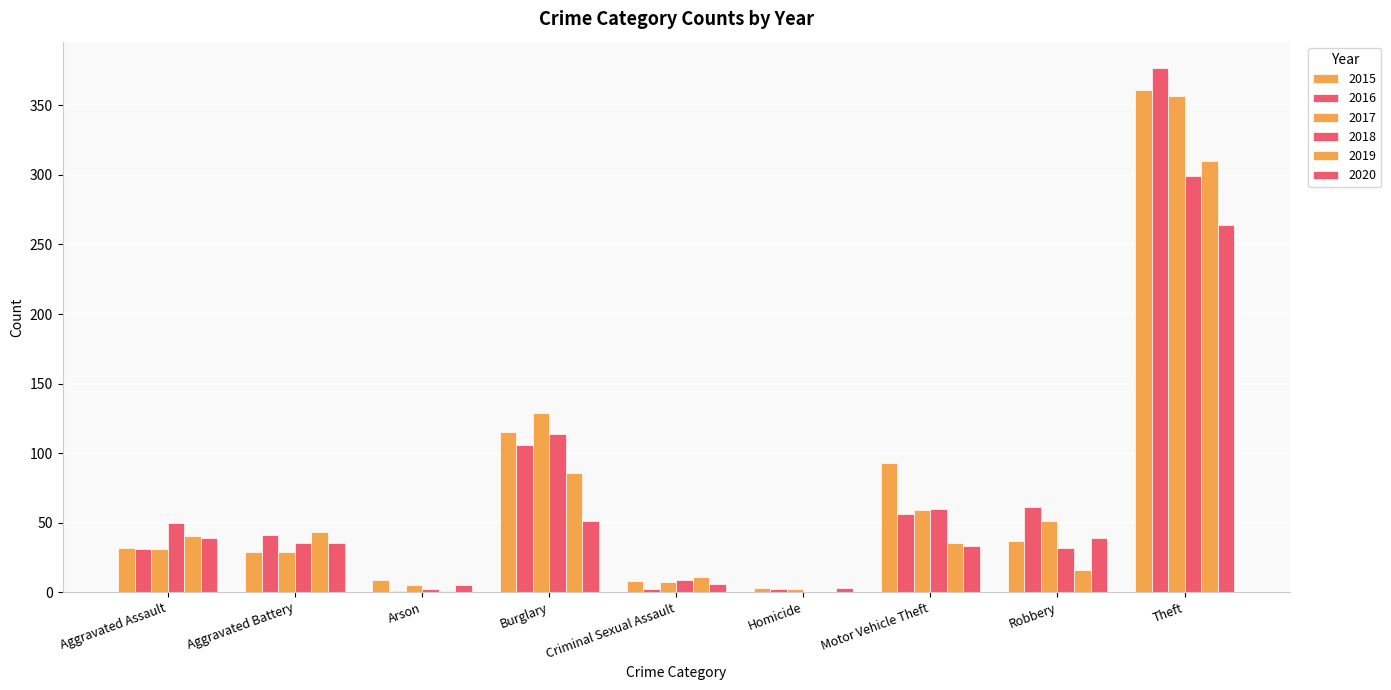

Count the number of data series in this chart.

6